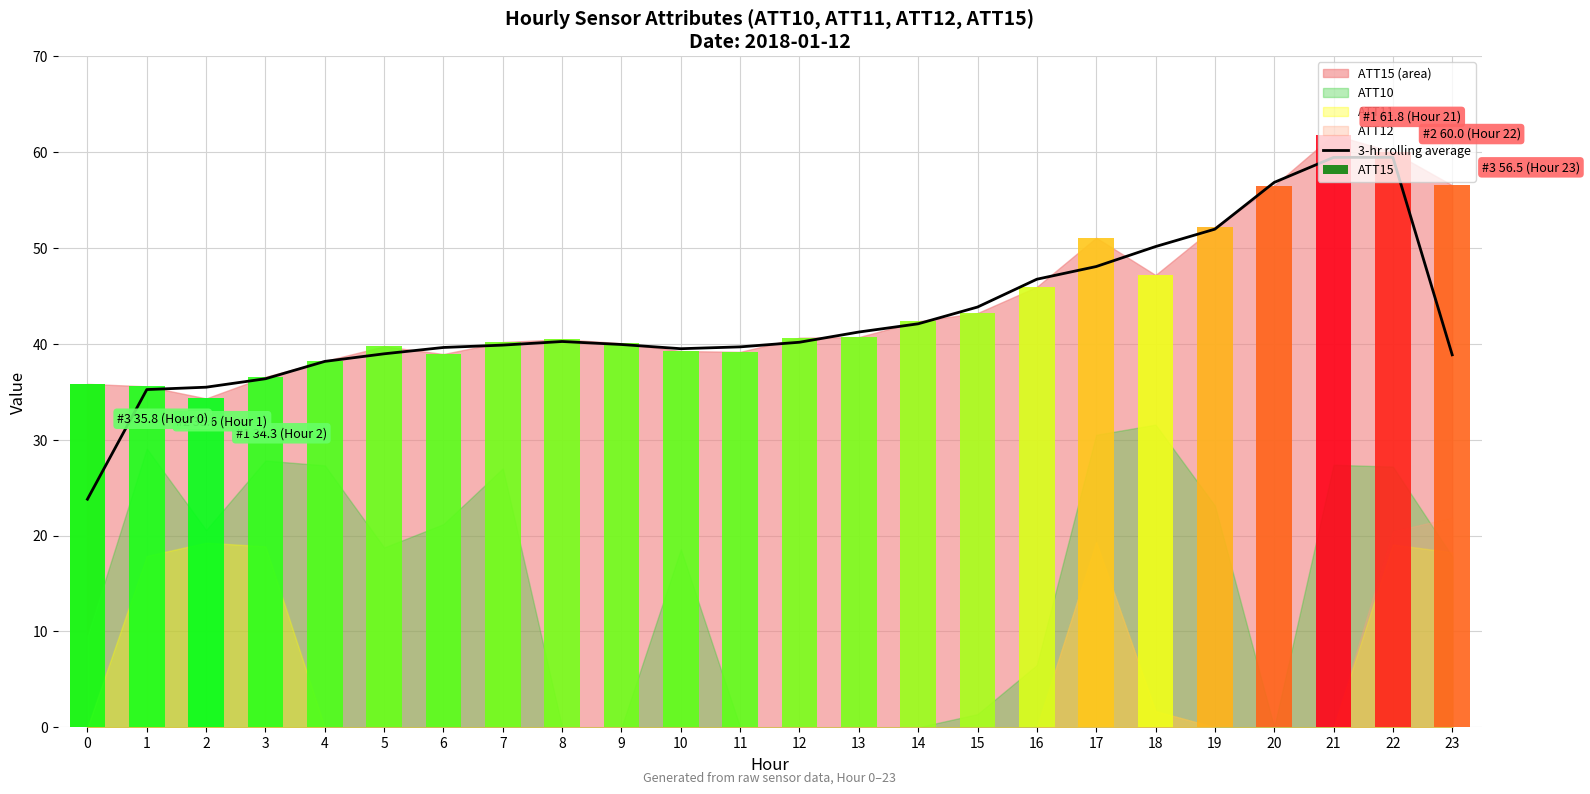

What is the change in value from 10 to 19?

+12.5